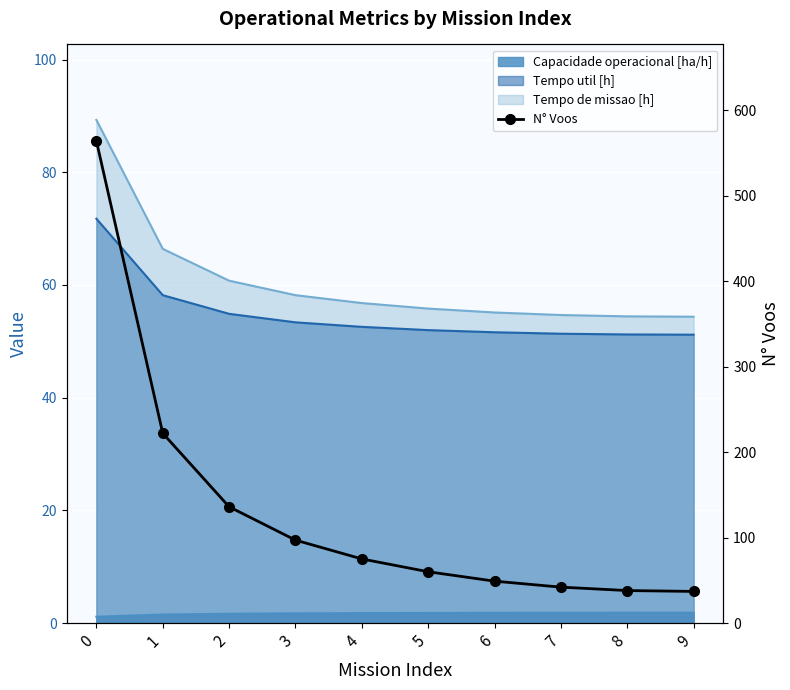

What is the average value?

132